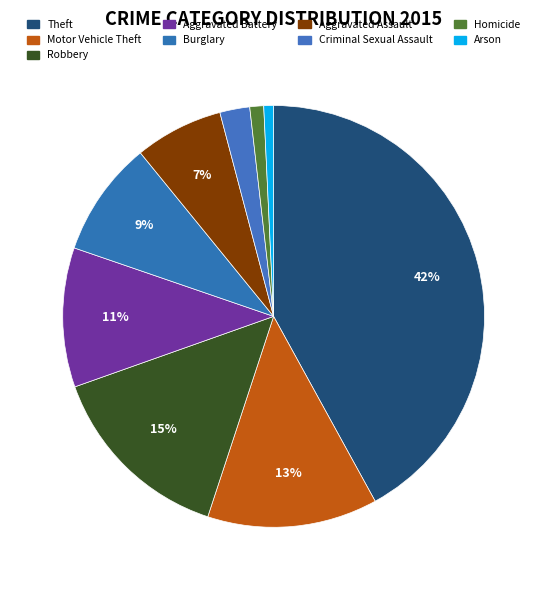

Between Theft and Homicide, which is larger?

Theft